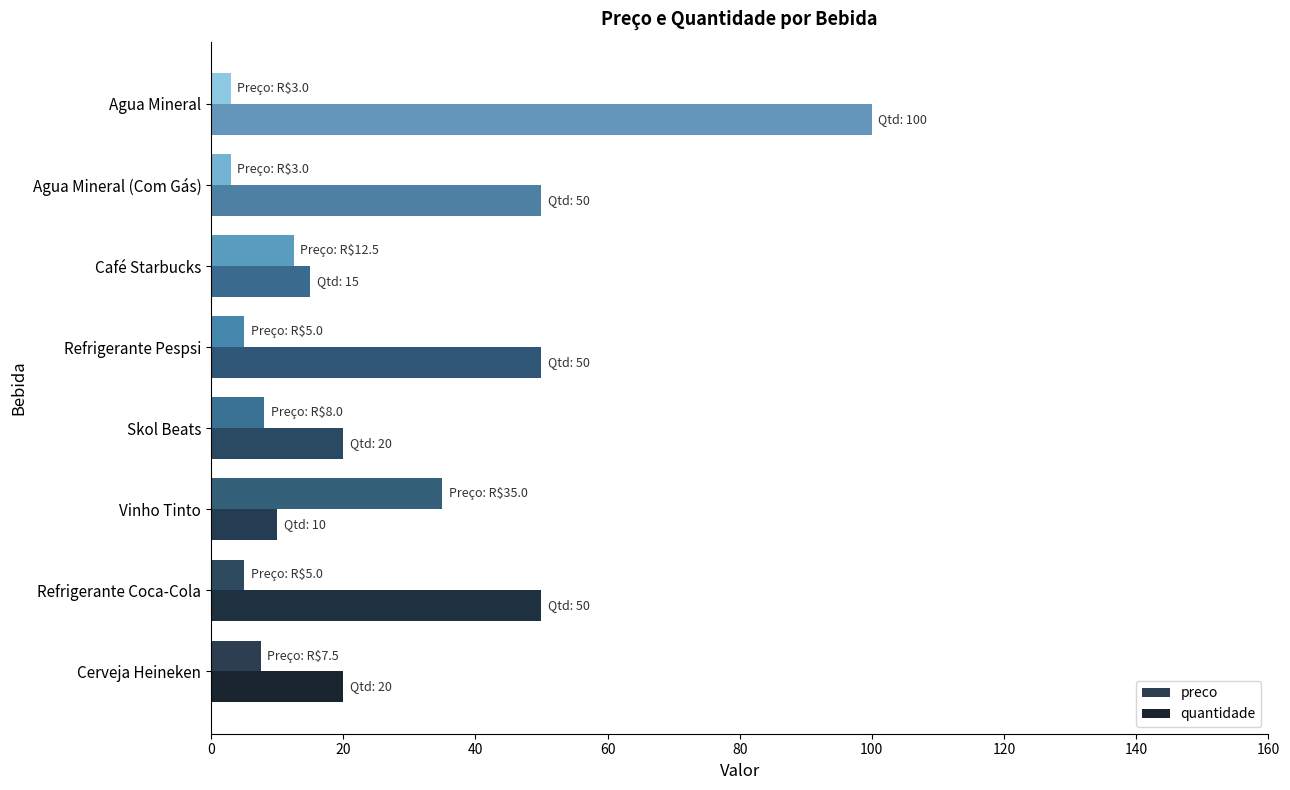

What is the minimum value for quantidade?

10.0